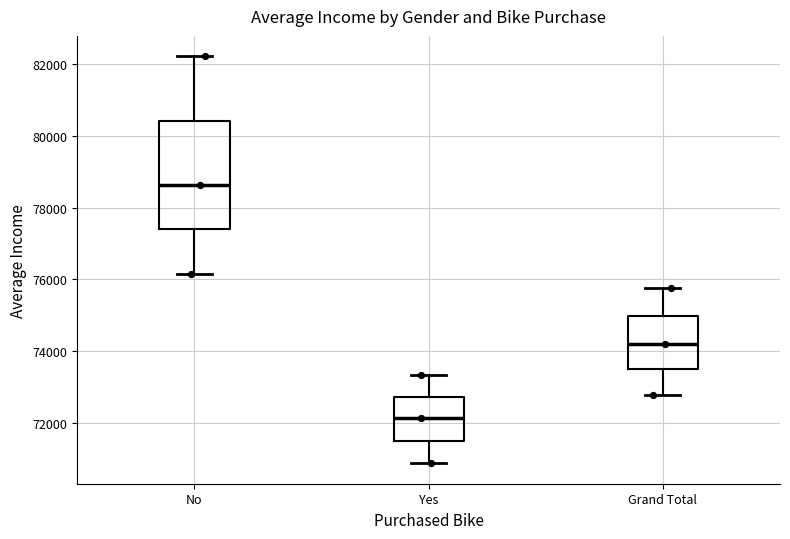

Where does the upper whisker of the box for Grand Total end on the y-axis? The values are not printed on the chart, so give them approximately, as read against the axis.

75800